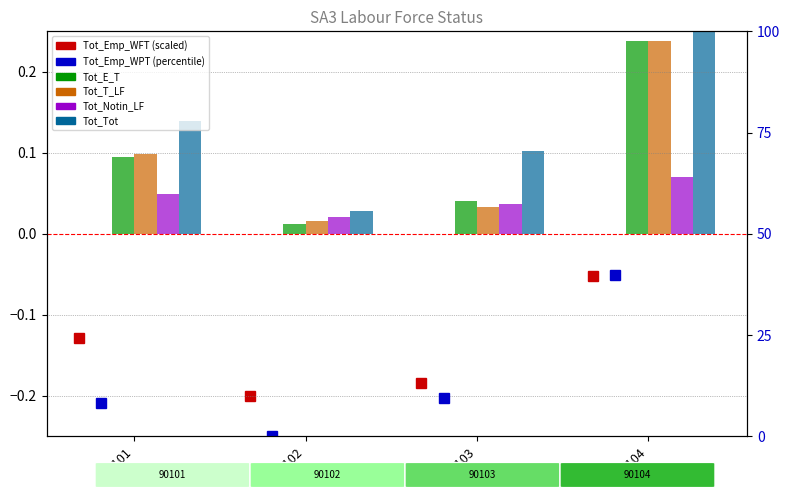

Count the number of data series in this chart.

6